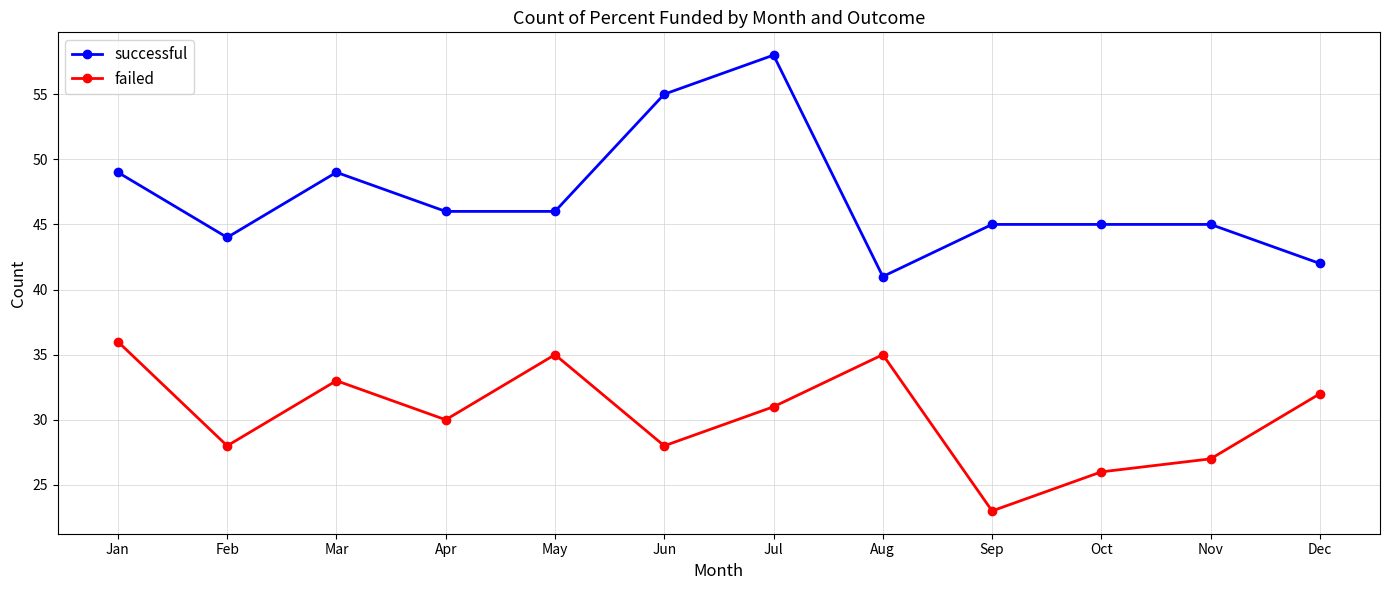

Which category has the highest value in the successful series?

Jul